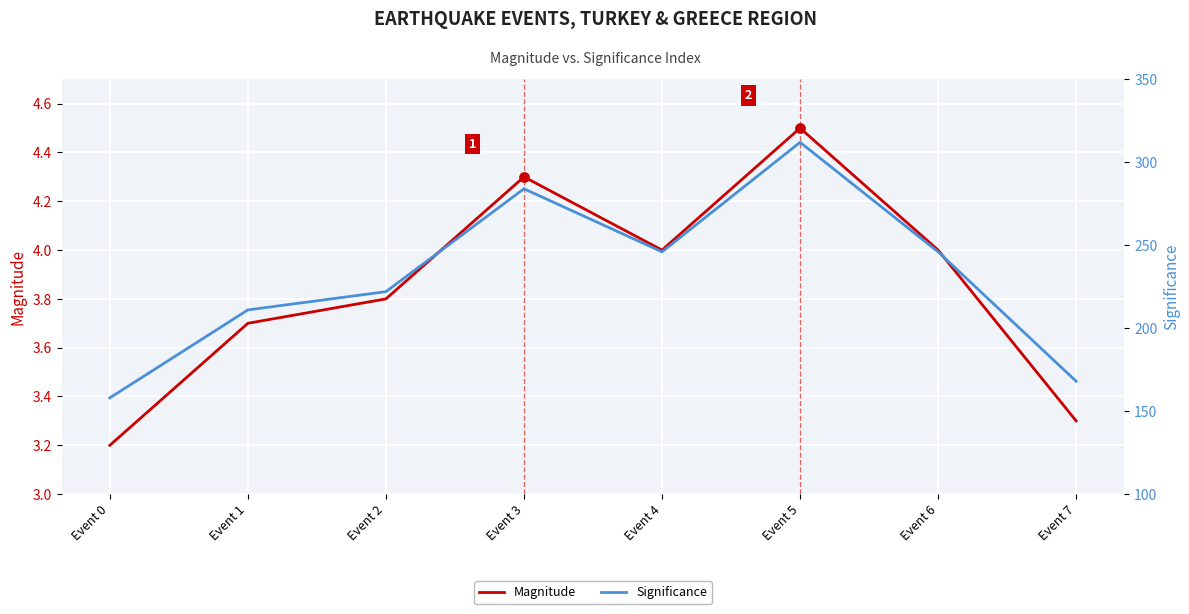

Which series has the largest Y range (max minus min)?

Significance